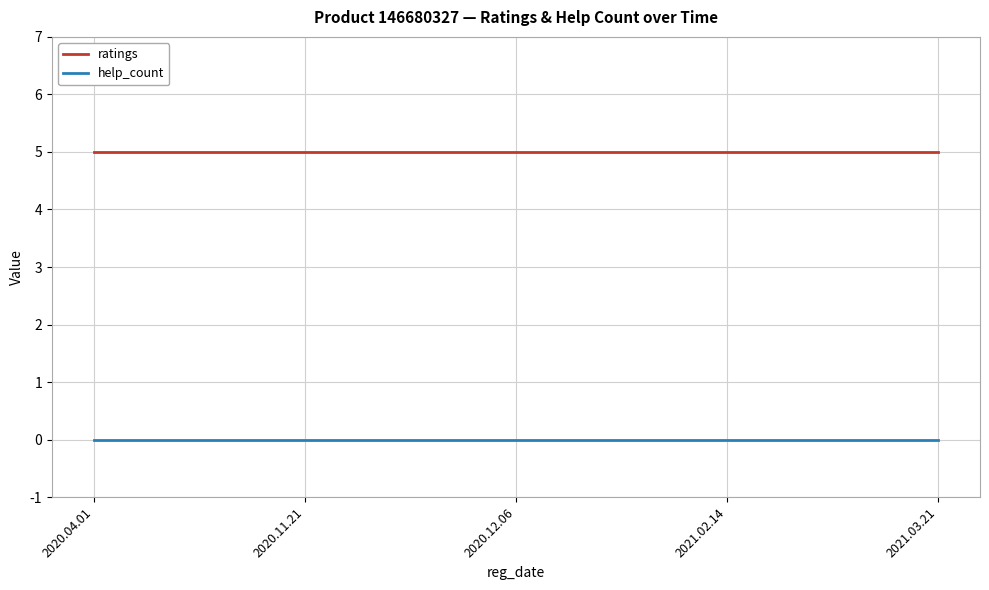

At 2020.04.01, list the series in order from largest to smallest.

ratings, help_count